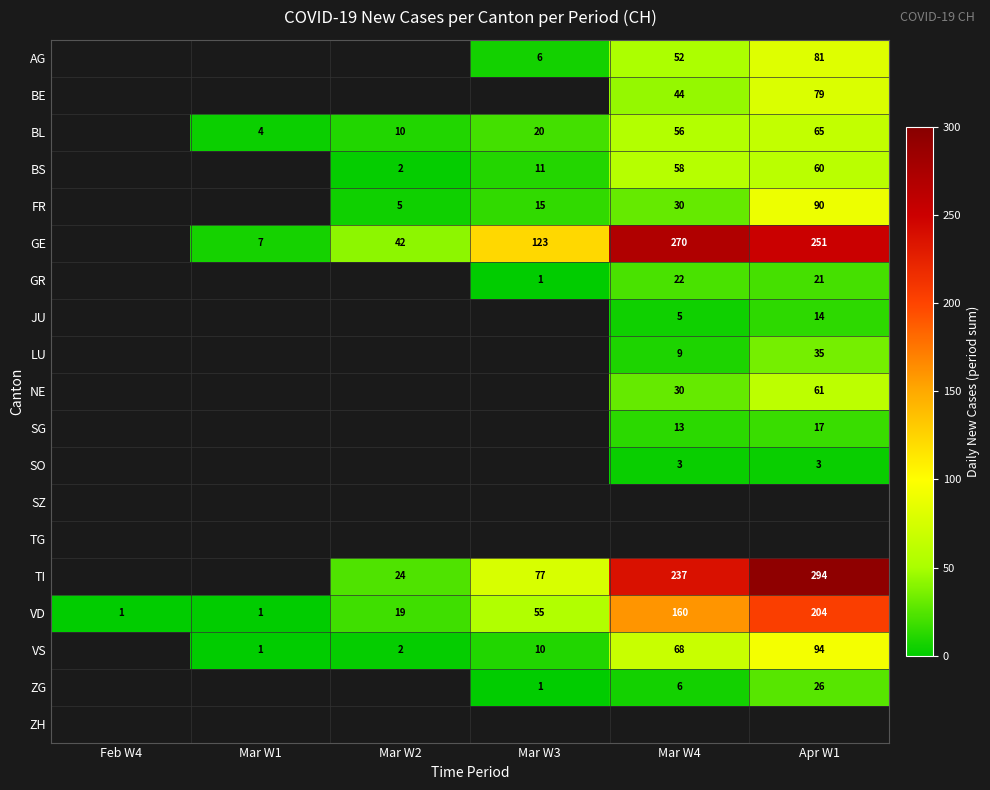

At which category does the chart reach its minimum across all series?

Mar W3